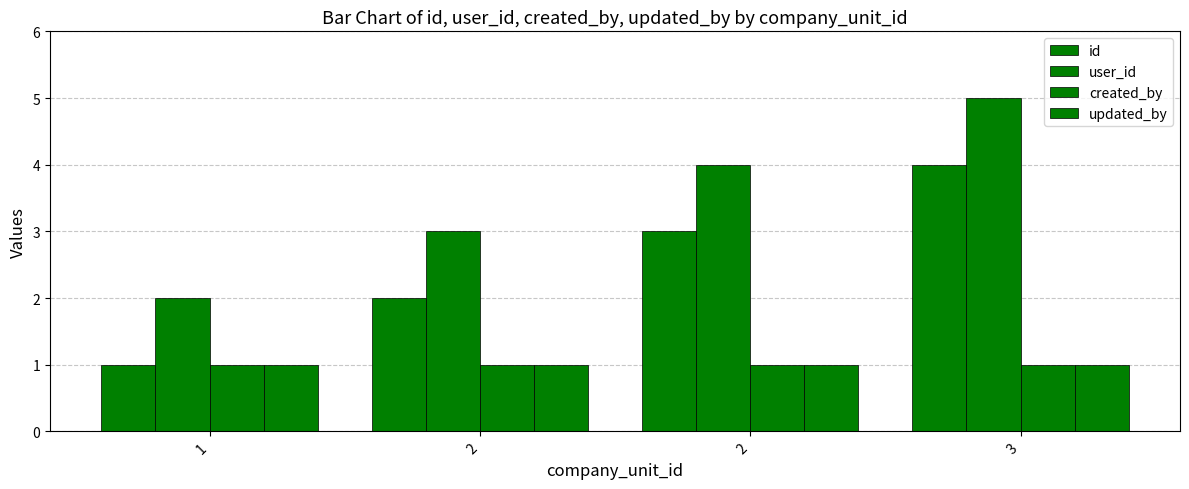

Count the number of data series in this chart.

4